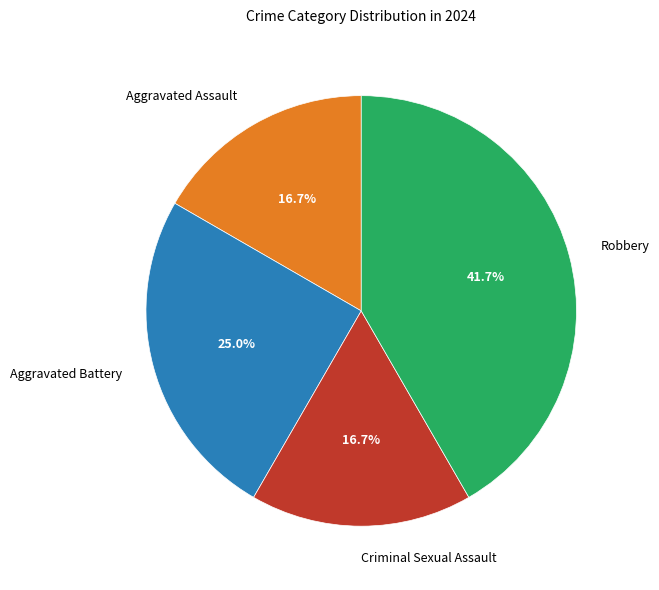

To the nearest percent, what percentage of the pie is Robbery?

42%